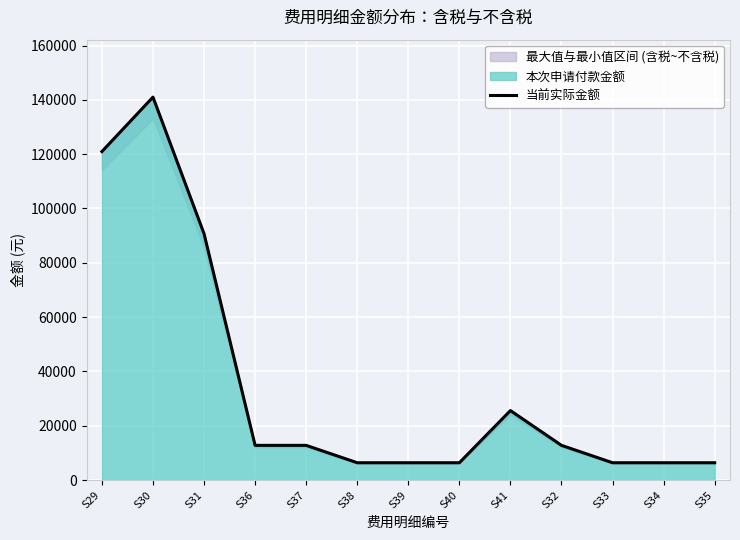

Is it true that the value at S40 is 1576?

False